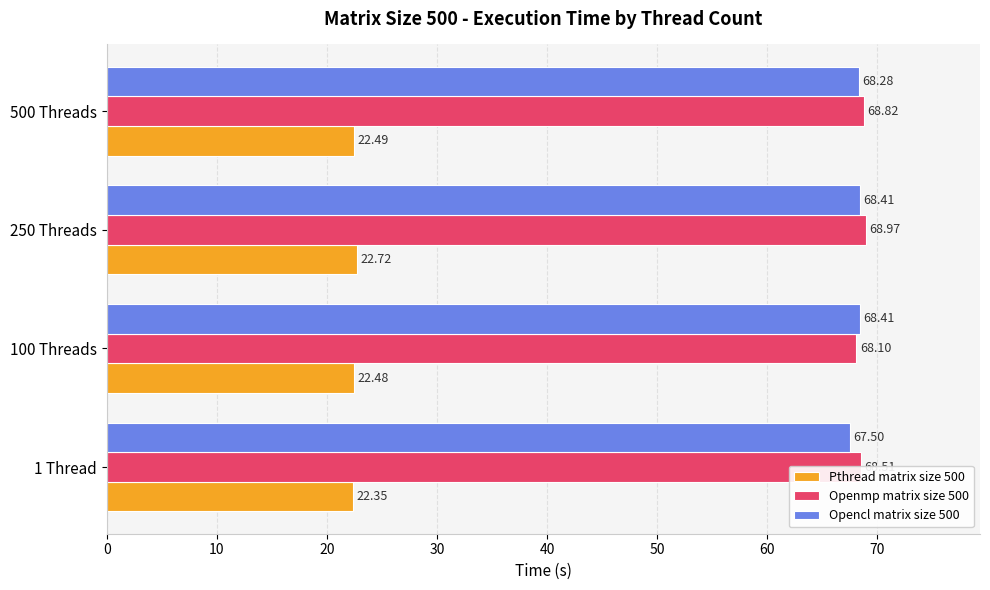

Is the value of Pthread matrix size 500 at 100 Threads greater than the value of Openmp matrix size 500 at 1 Thread?

No